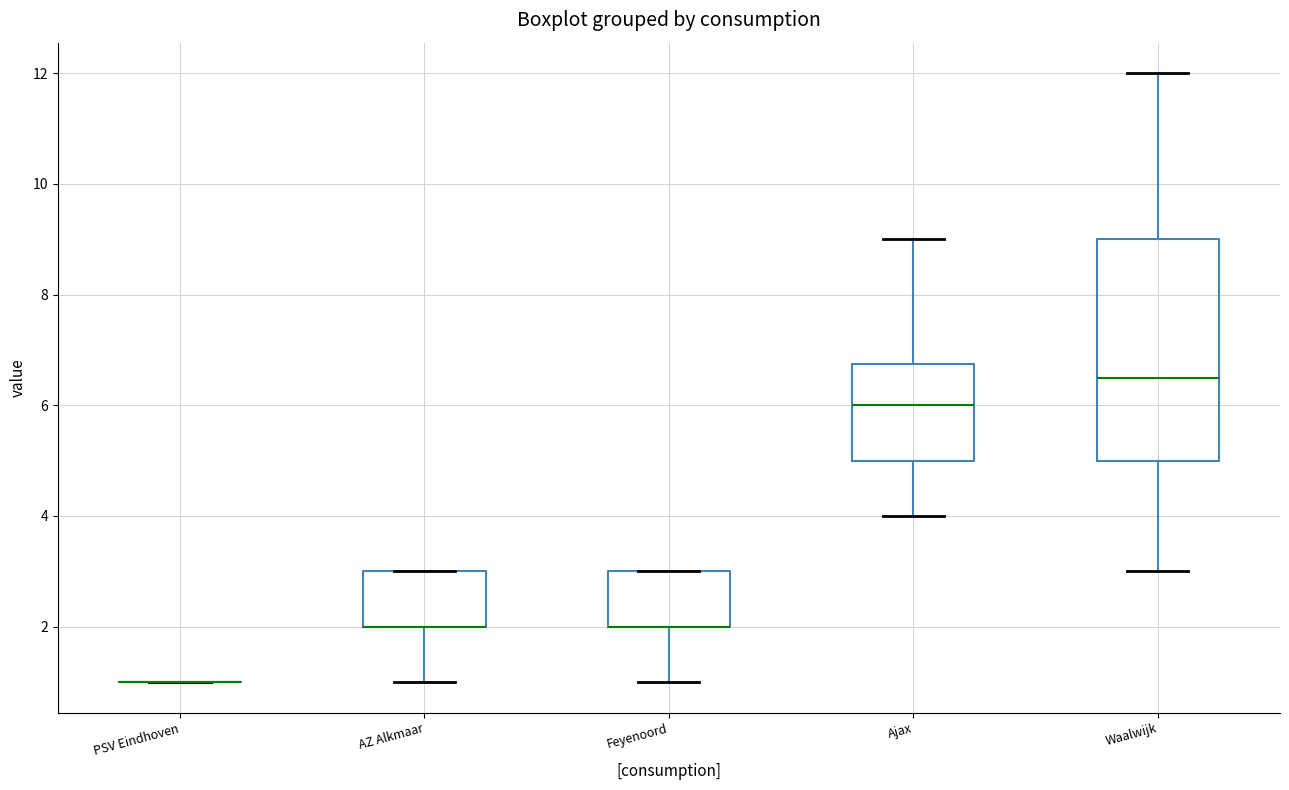

Which box is the tallest, from its lower edge to its upper edge?

Waalwijk